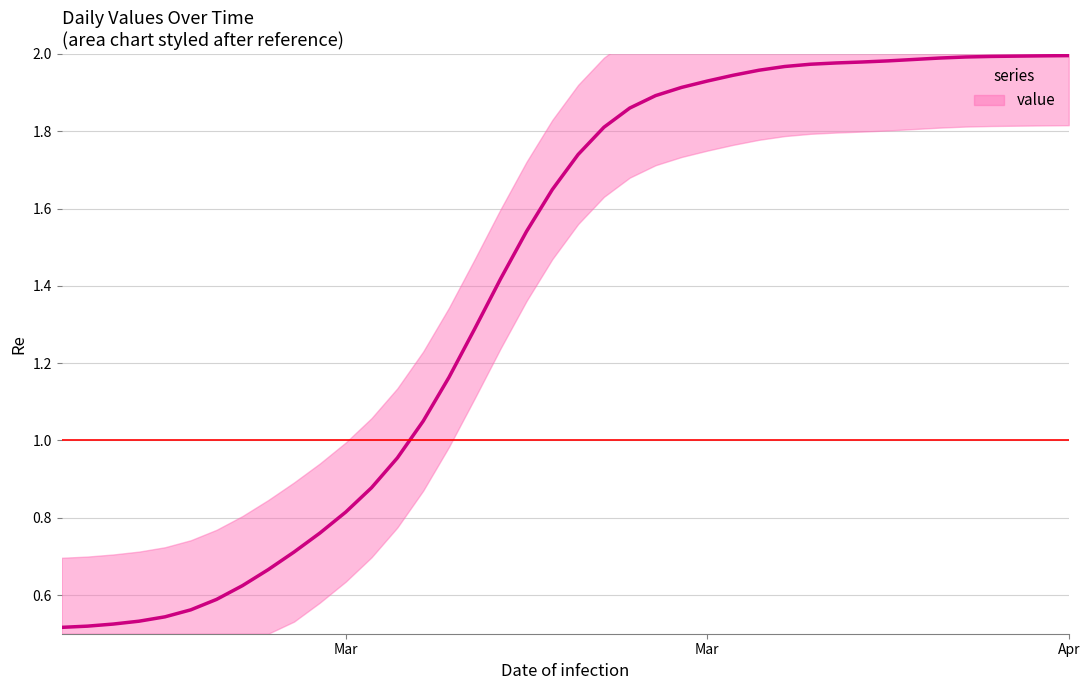

What is the difference between the maximum and minimum values?

1.5